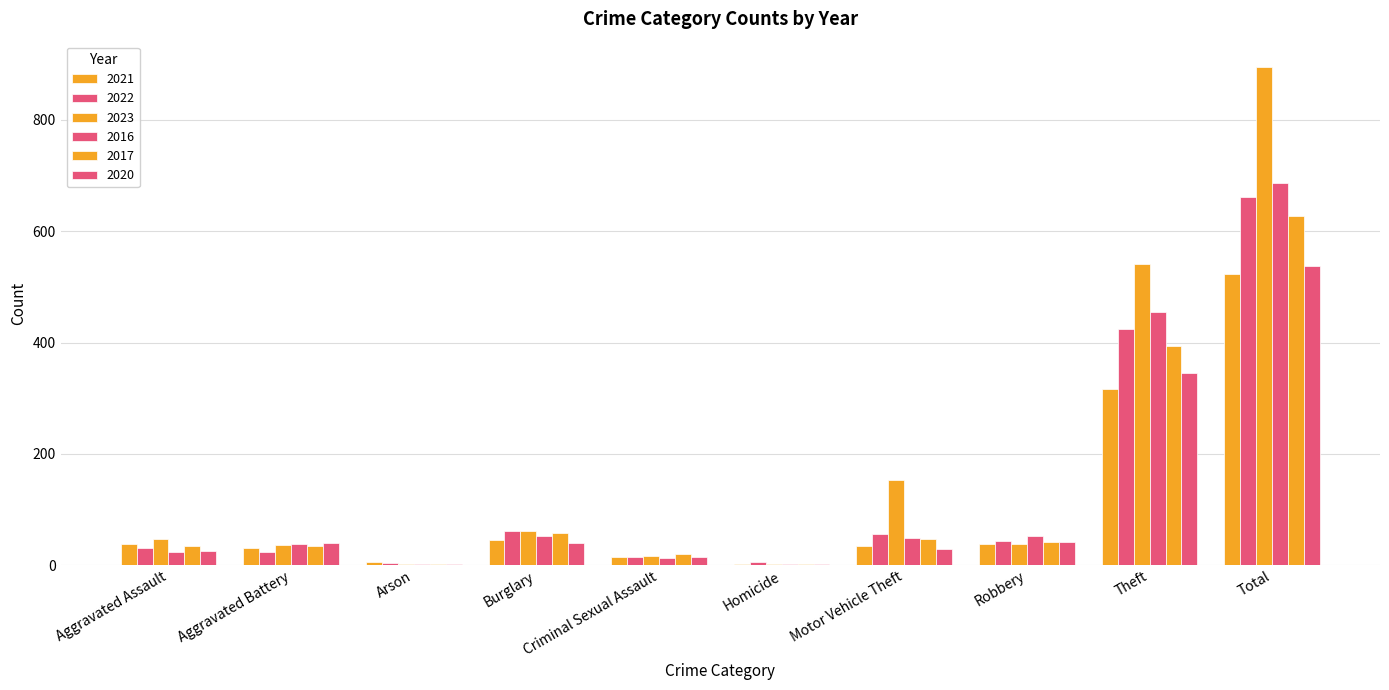

How many series are shown in this chart?

6